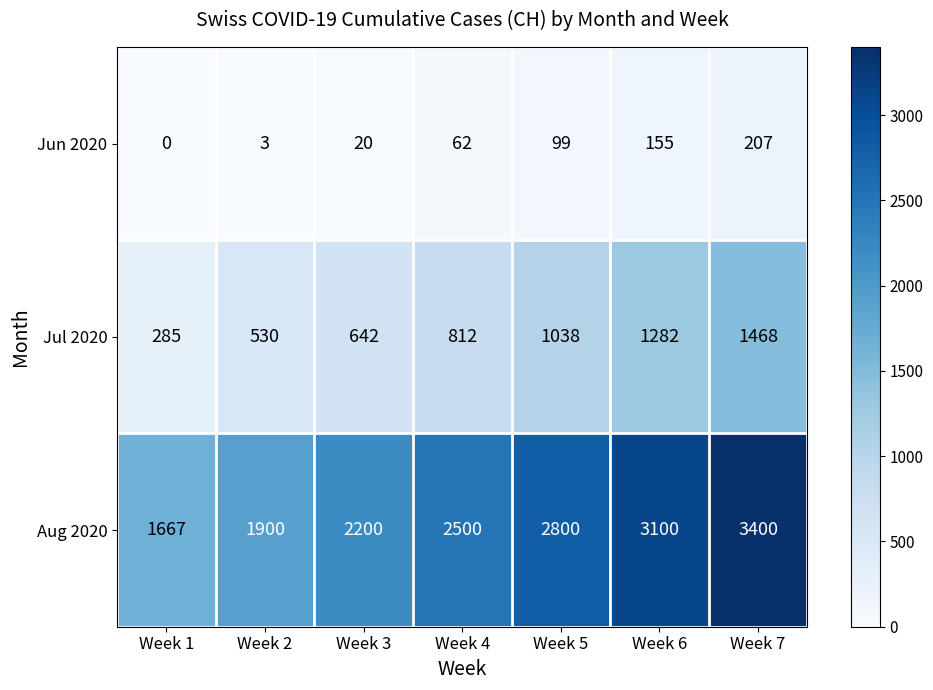

What is the difference between the Jun 2020 values at Week 1 and Week 4?

62